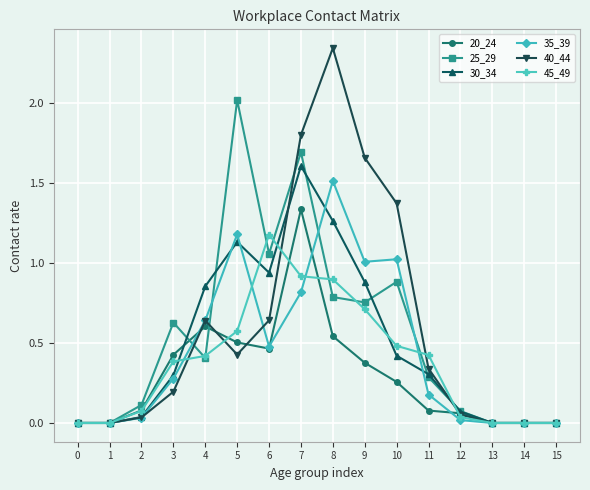

At how many categories does at least one series exceed 1?

6